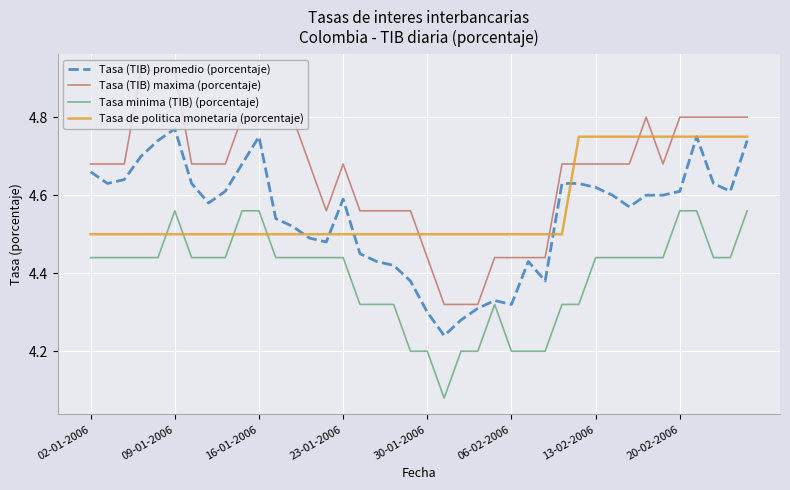

Which series has the largest range (max minus min)?

Tasa (TIB) maxima (porcentaje)